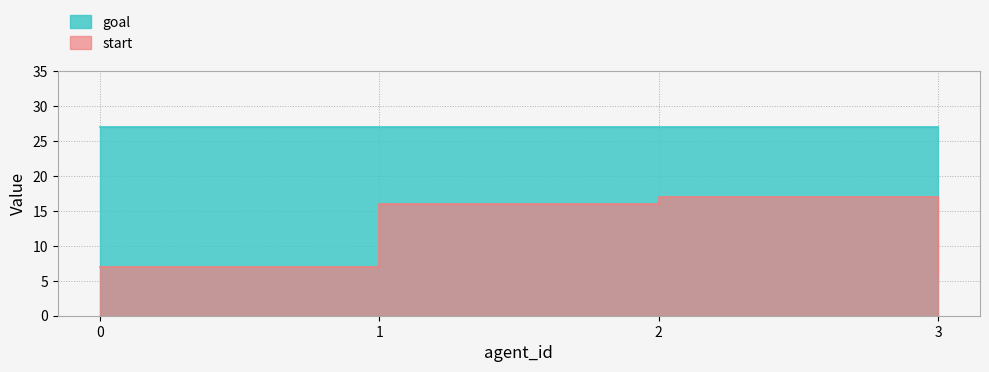

Does the chart have visible grid lines?

Yes